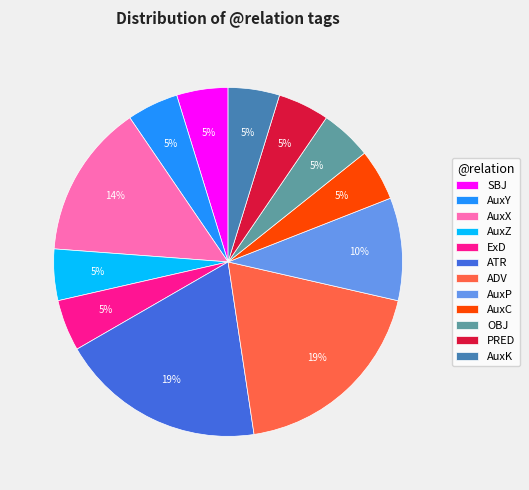

Is the sum of AuxY and SBJ greater than half?

No